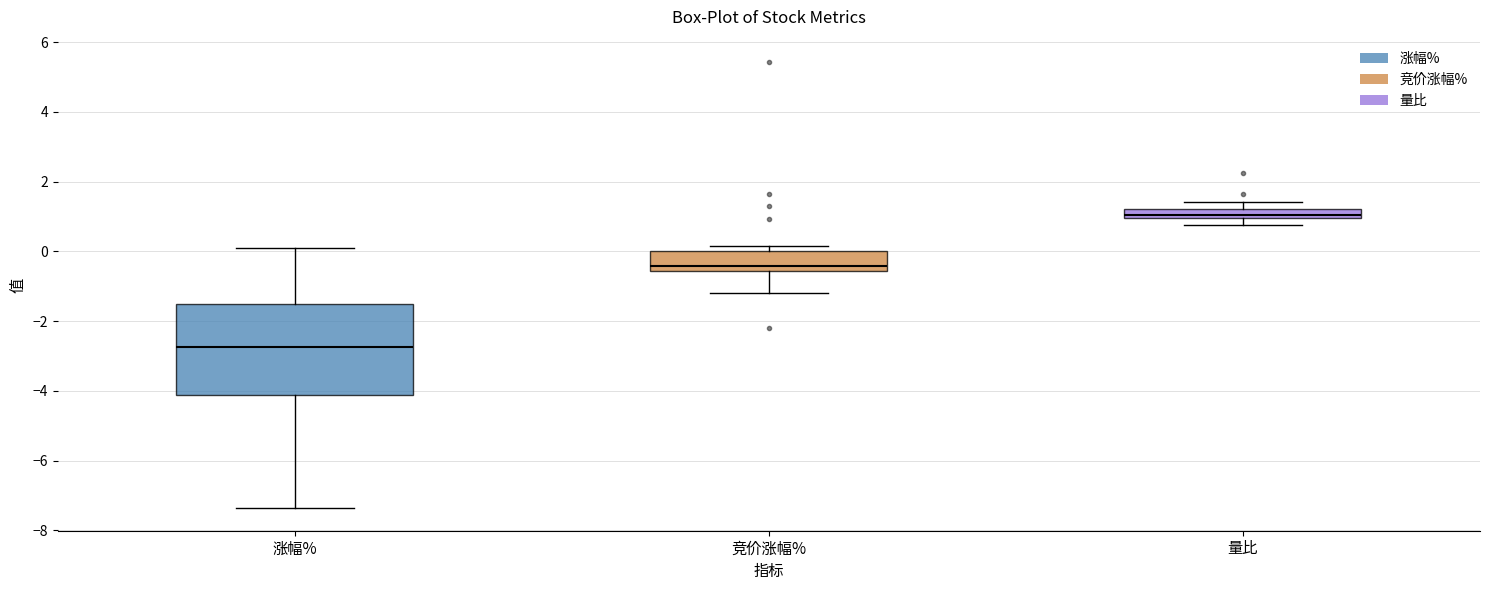

Where does the upper whisker of the box for 涨幅% end on the y-axis? The values are not printed on the chart, so give them approximately, as read against the axis.

0.2